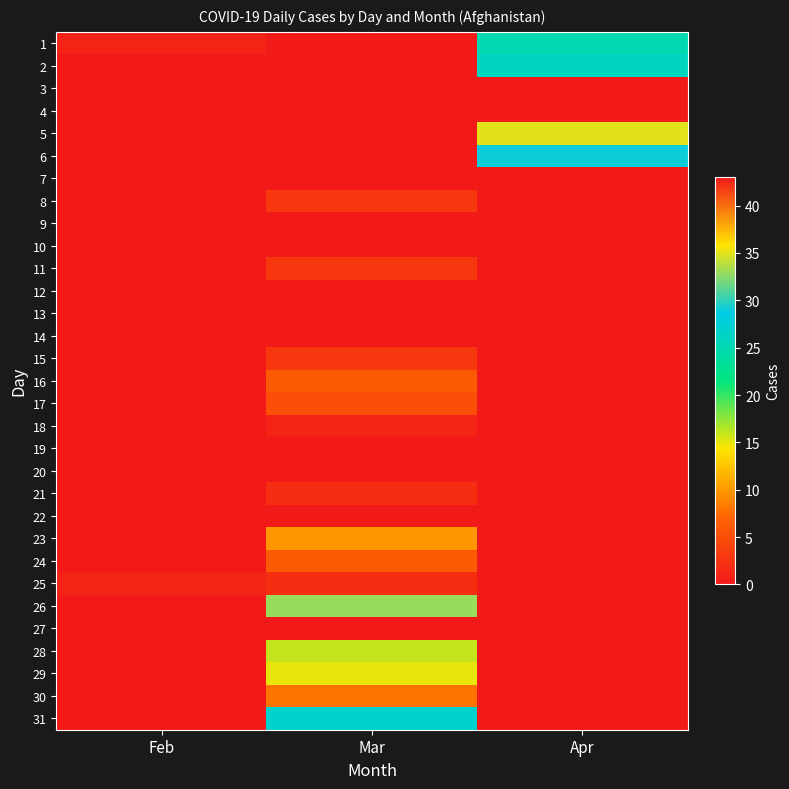

Count the number of data series in this chart.

31